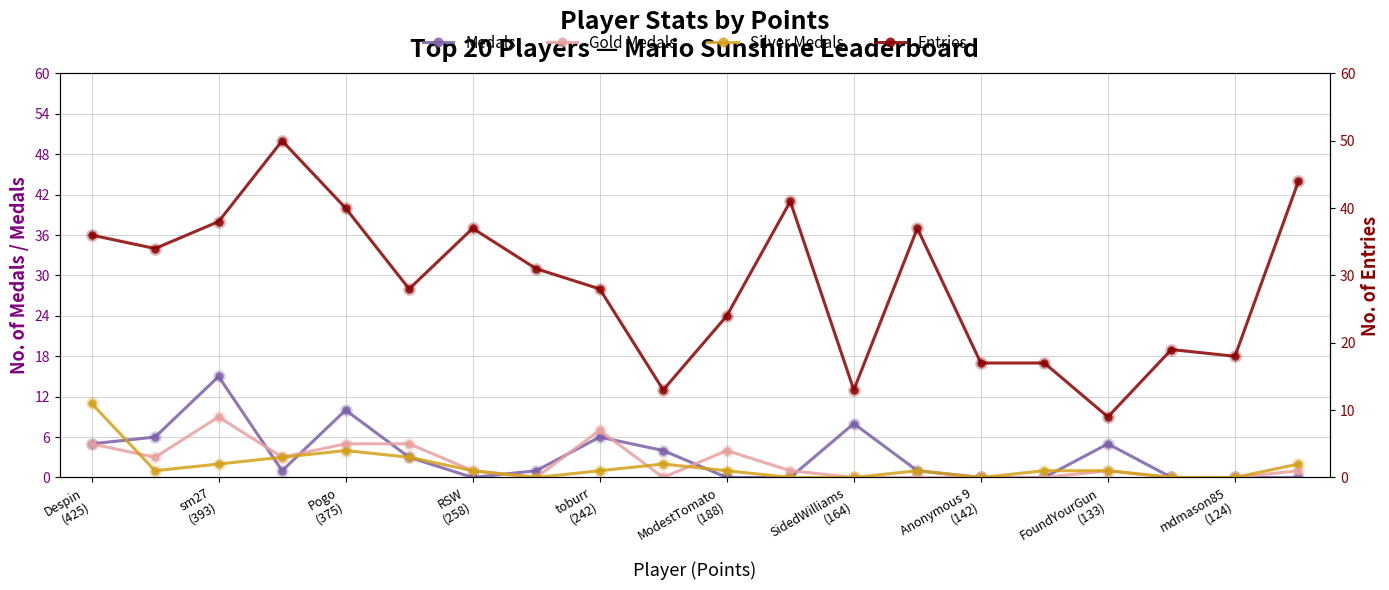

Which series has the largest total across all categories?

Entries